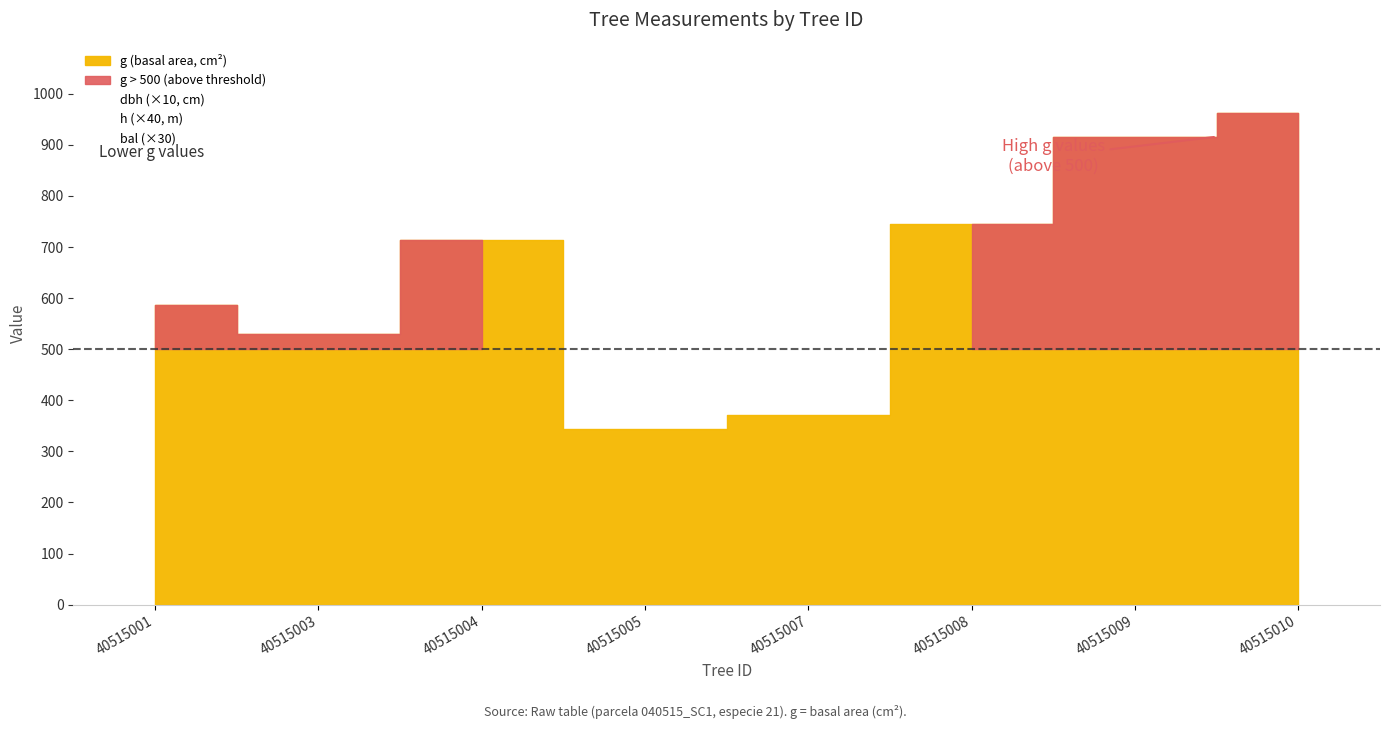

How many interior local peaks does the bal_intrasp series have?

2